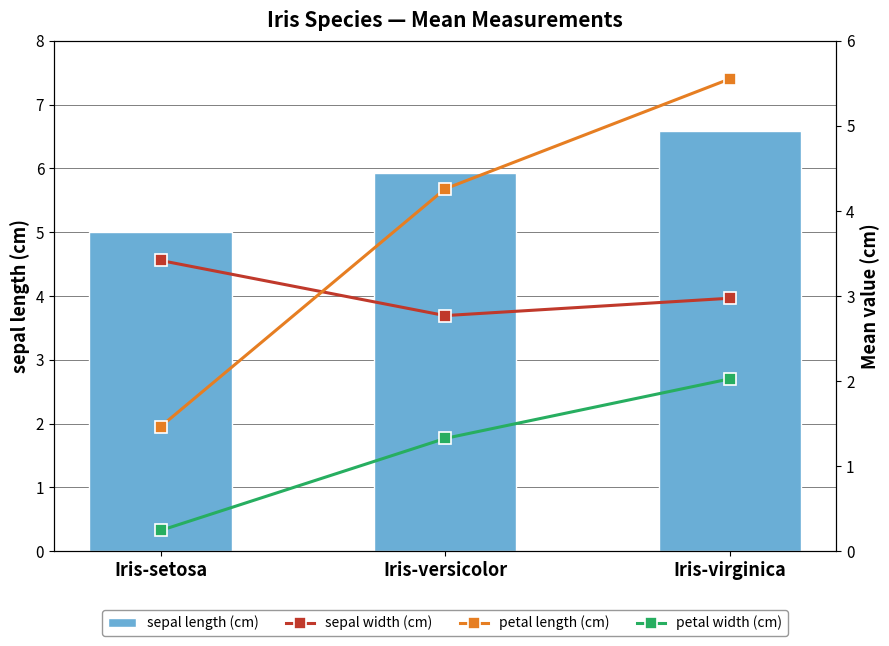

How many categories are shown in the chart?

3